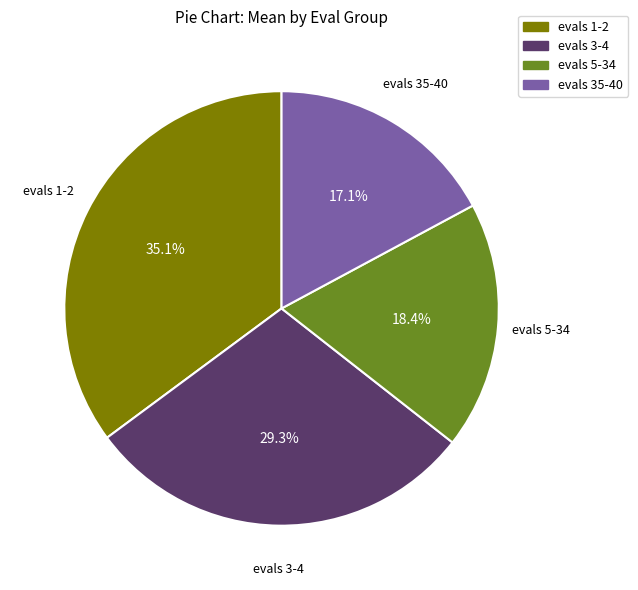

True or false: evals 5-34 accounts for 18% of the total.

True